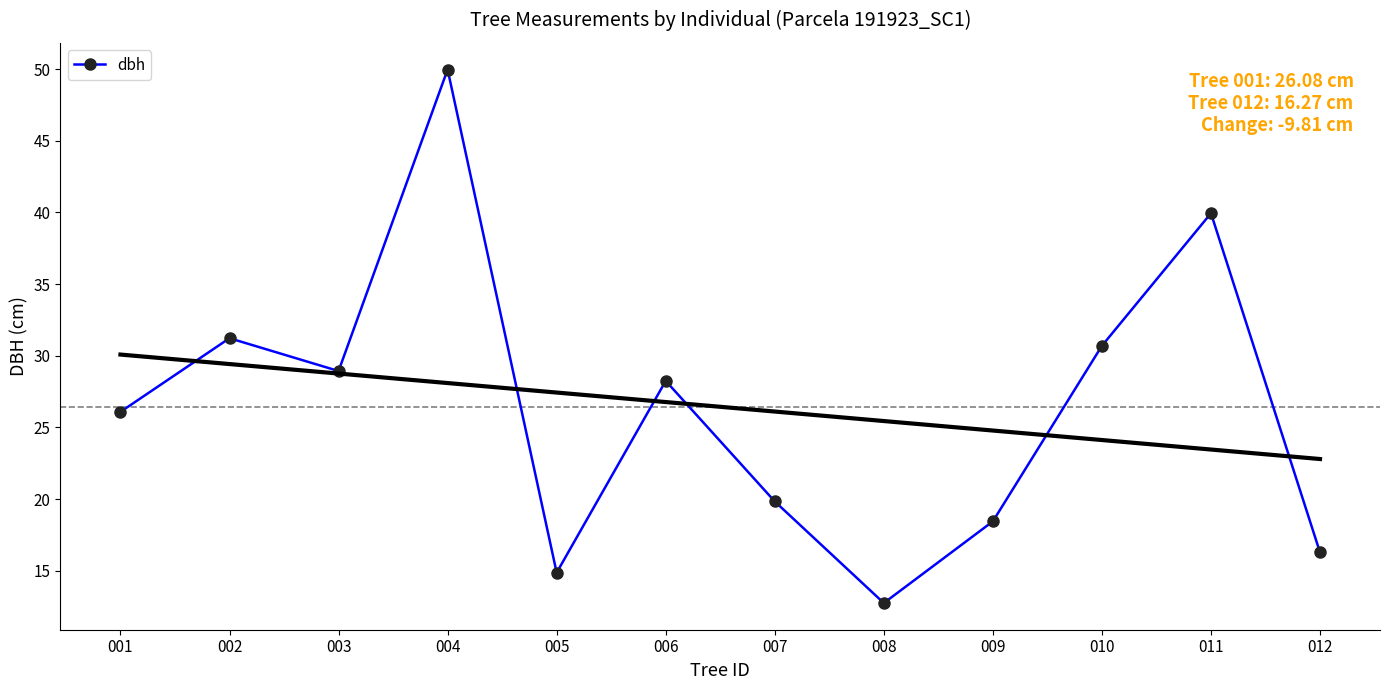

What is the minimum value shown in the chart?

12.7